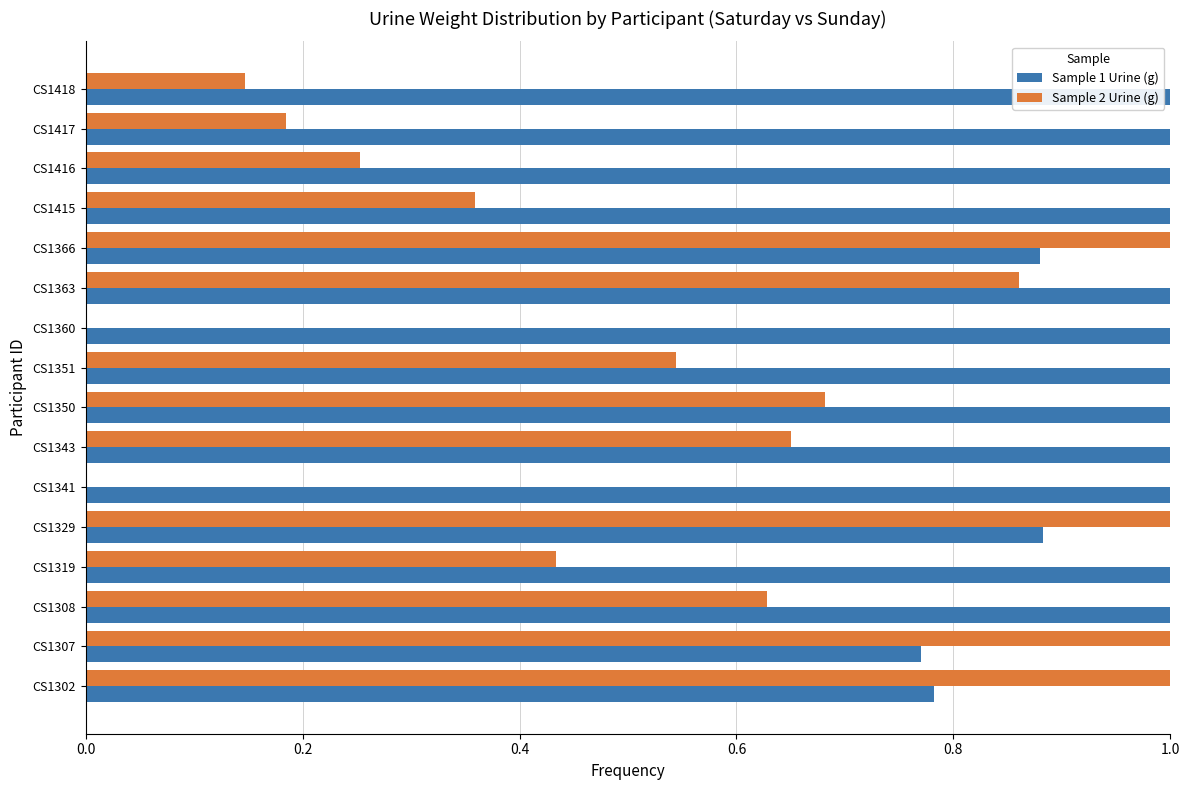

The Sample 1 Urine (g) series shows 0.5 at CS1341. True or false?

False